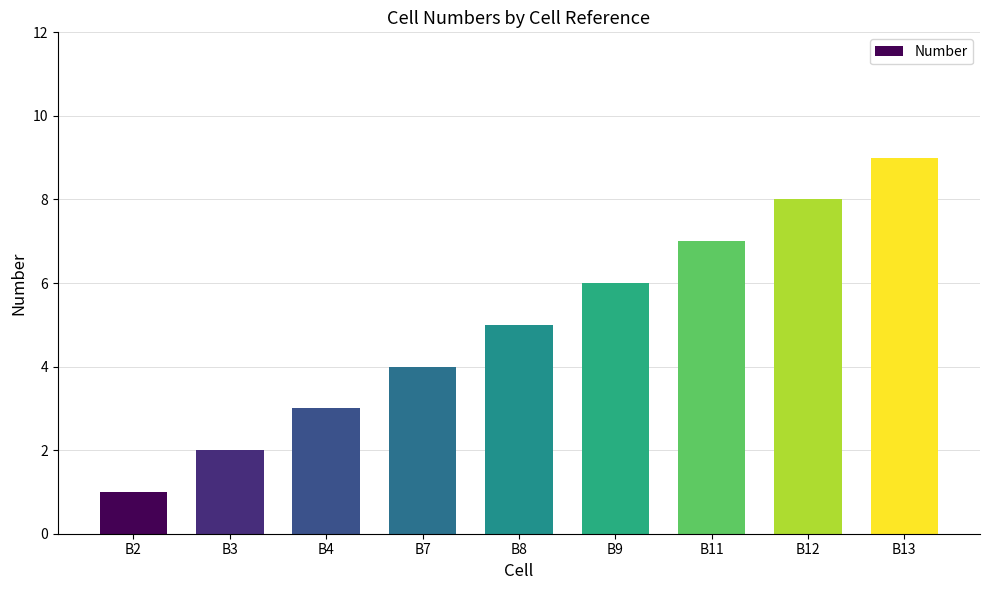

Count the number of categories in the chart.

9